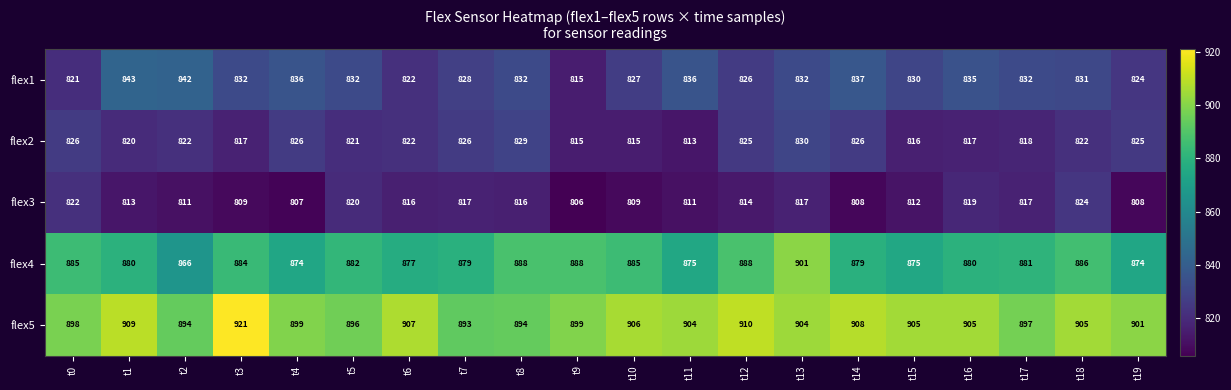

Is it true that flex4 equals 1559 at t13?

False